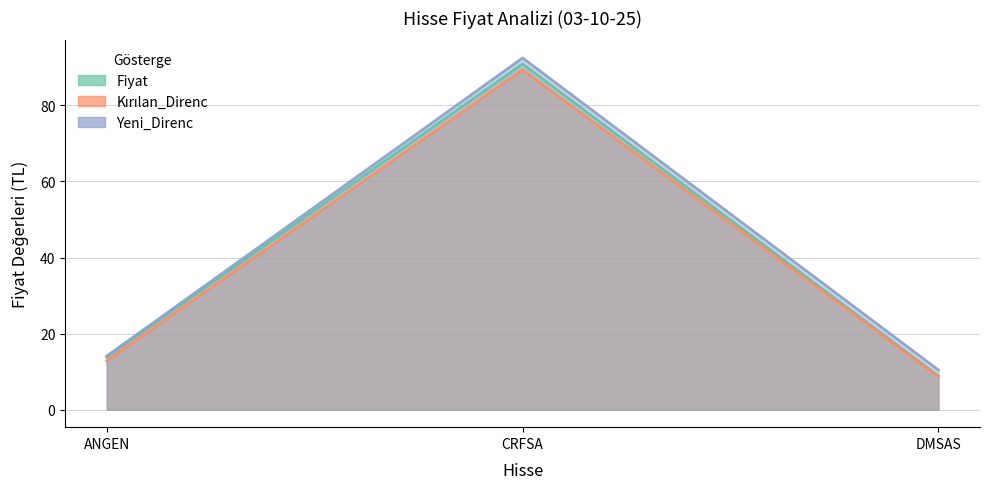

What is the value of the Kırılan_Direnc point at the 3rd from the left?

8.7